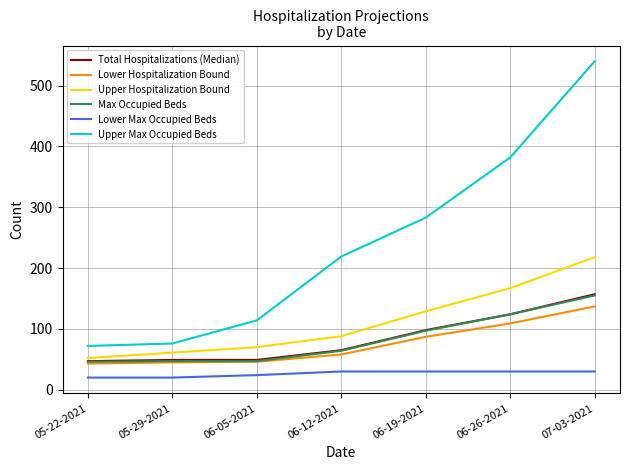

What is the difference between the Max Occupied Beds values at 06-12-2021 and 06-19-2021?

33